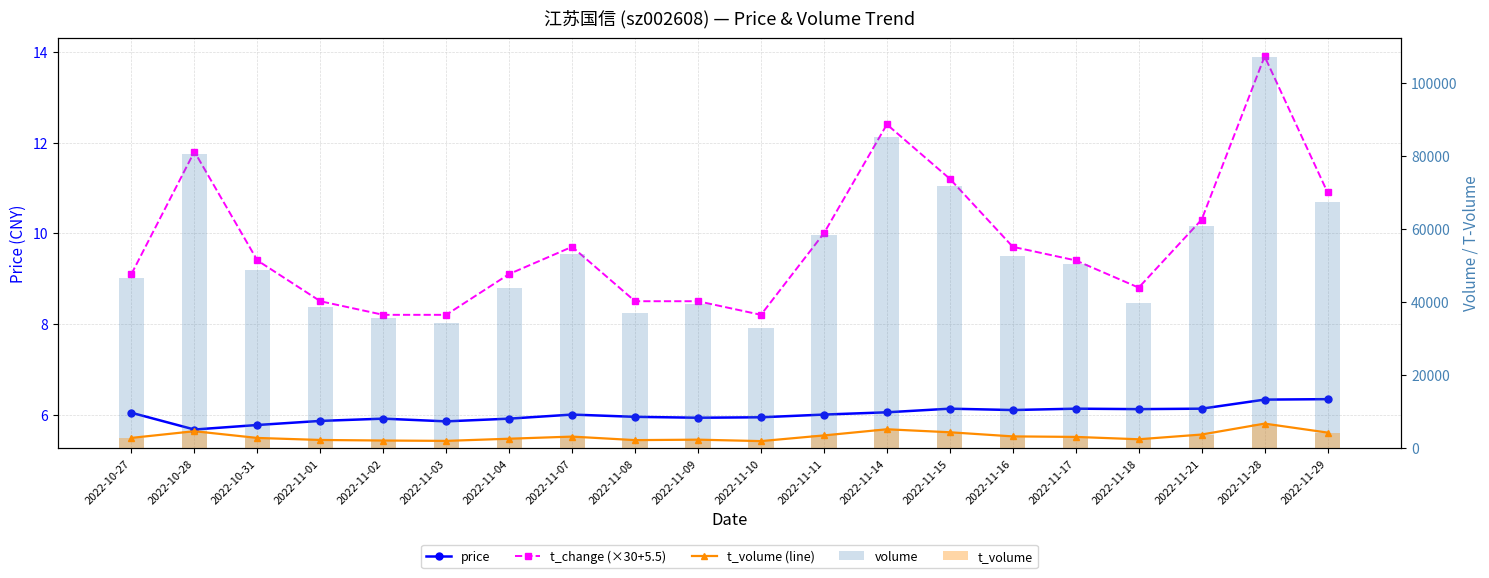

How many values in the t_volume (line) series exceed 3088?

9